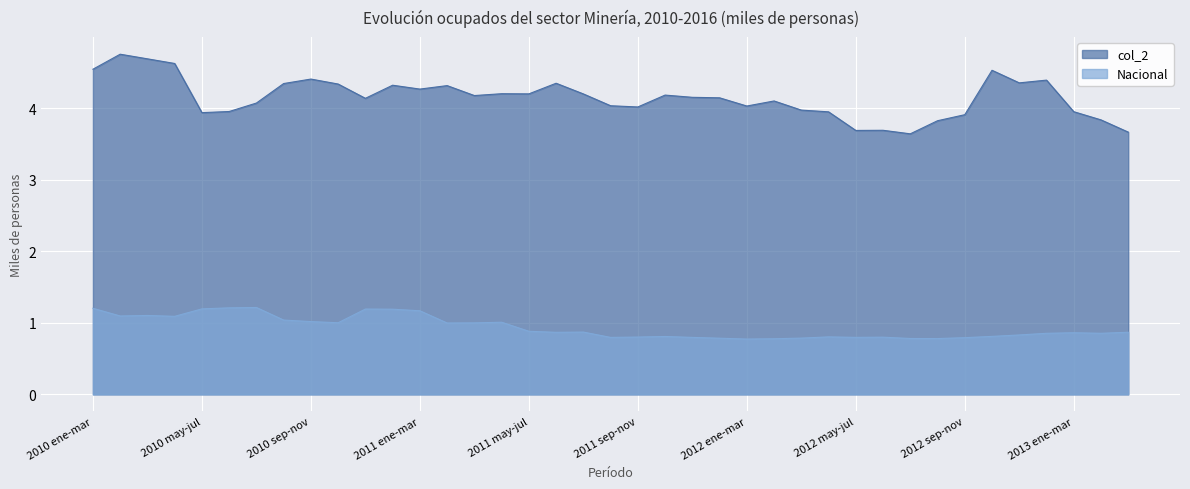

How many lines are shown in the chart?

2